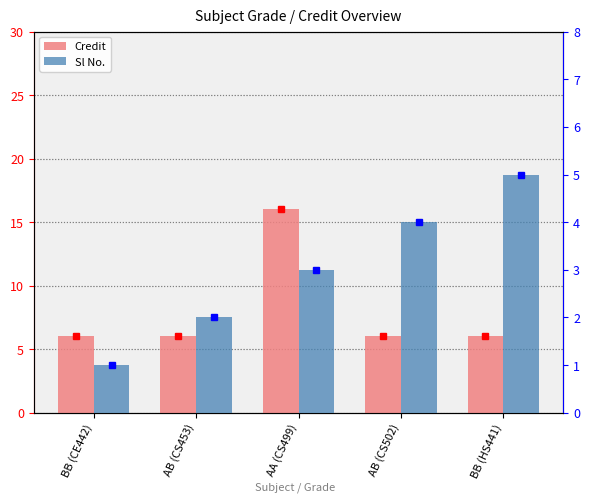

What is the label of the 5th bar from the right?

BB (CE442)